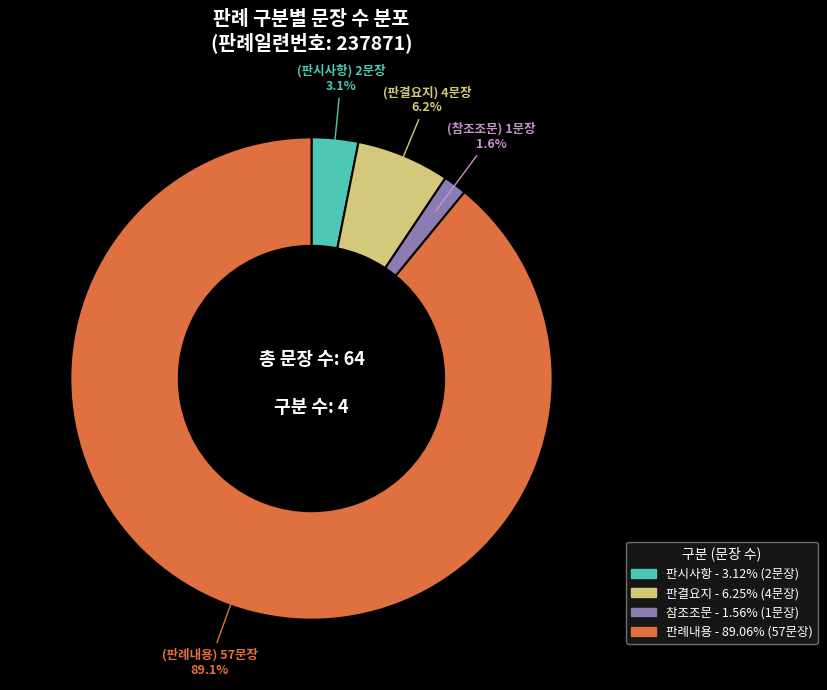

Which category has the smallest portion of the pie?

참조조문